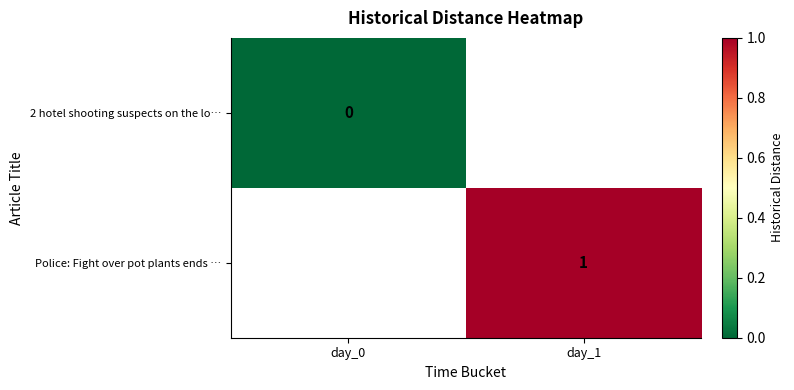

True or false: Police: Fight over pot plants ends … has a value of 2 at day_1.

False